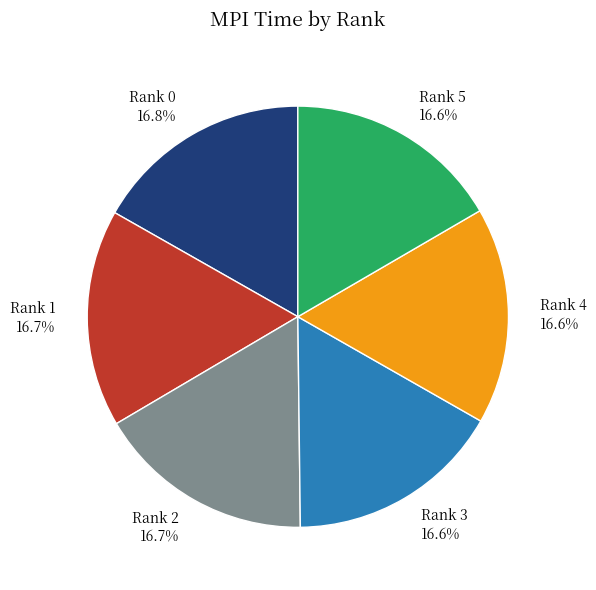

How many slices are in this pie chart?

6